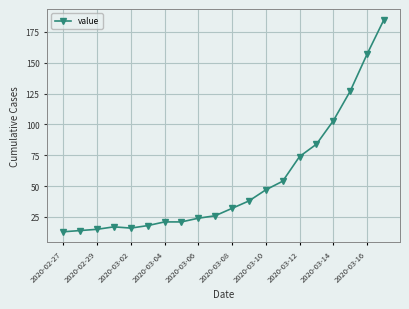

What is the maximum value shown in the chart?

185